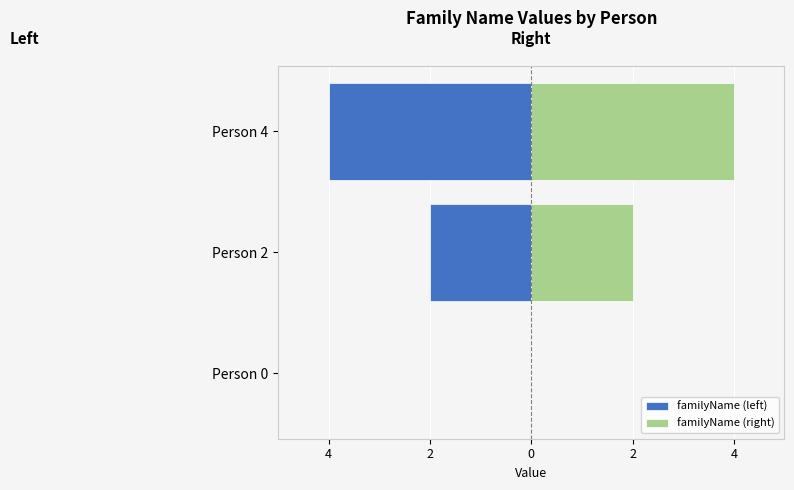

Rank the series at Person 4 from highest to lowest value.

familyName (right), familyName (left)